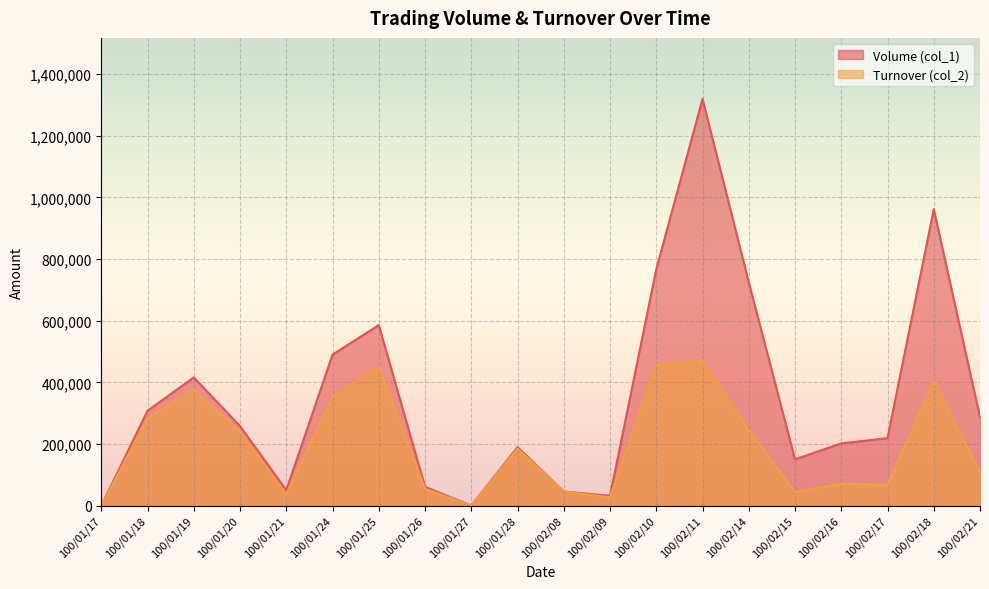

Is it true that Turnover (col_2) equals 149695 at 100/01/25?

False